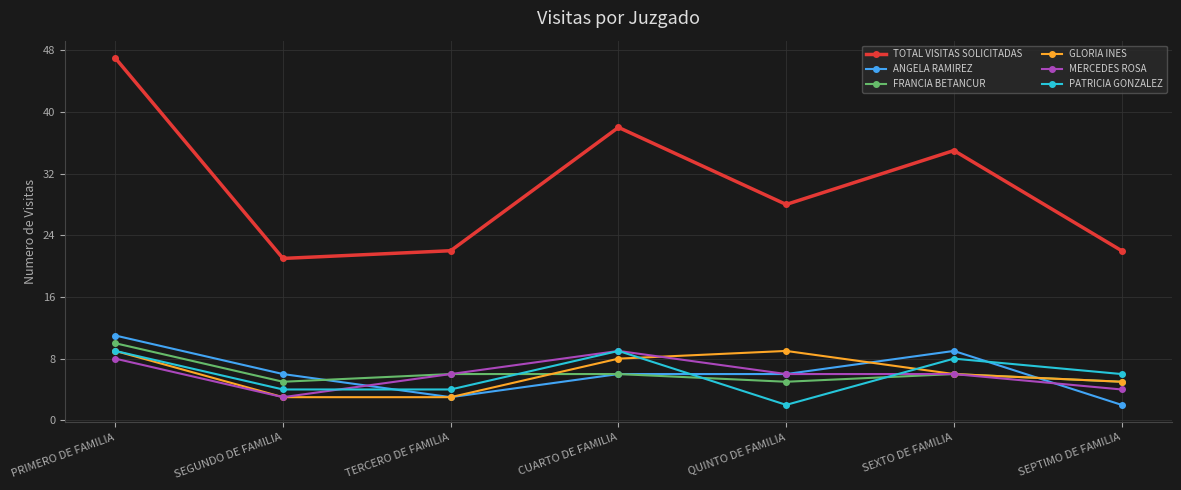

True or false: ANGELA RAMIREZ and TOTAL VISITAS SOLICITADAS cross at least once.

False